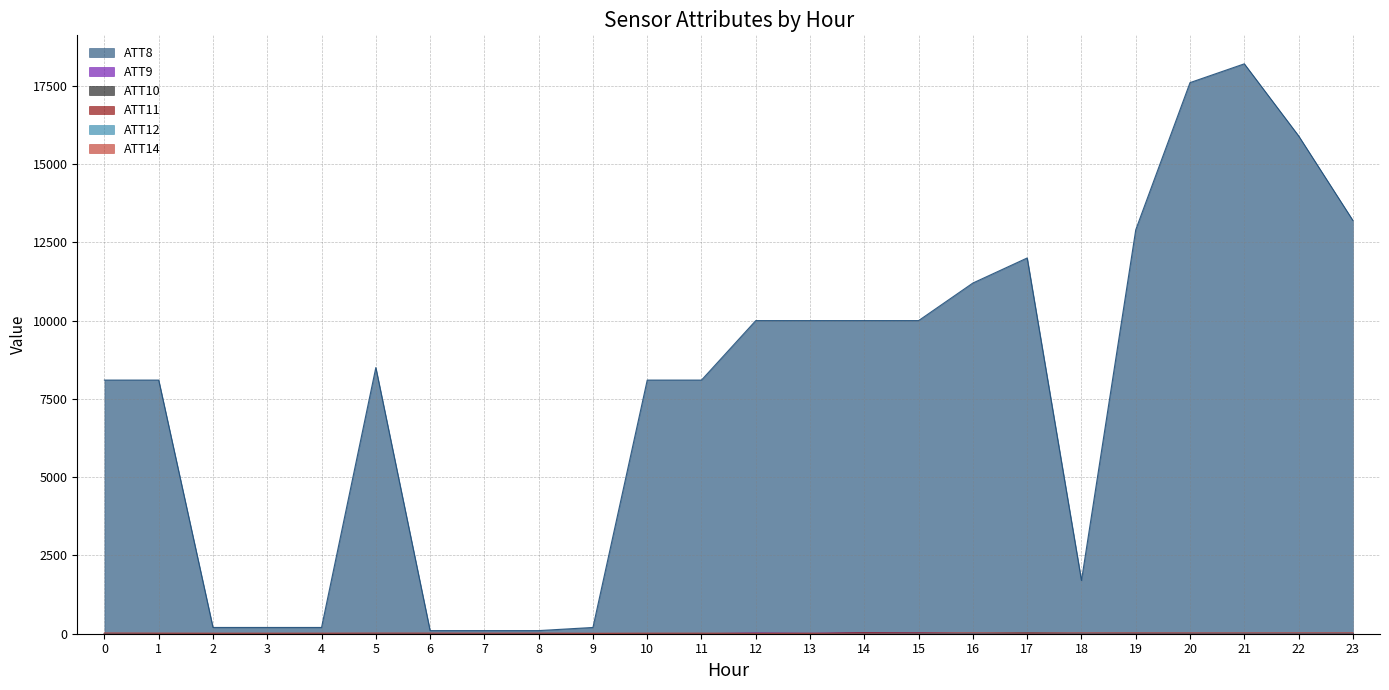

What is the total value across all series at 6?

122.2